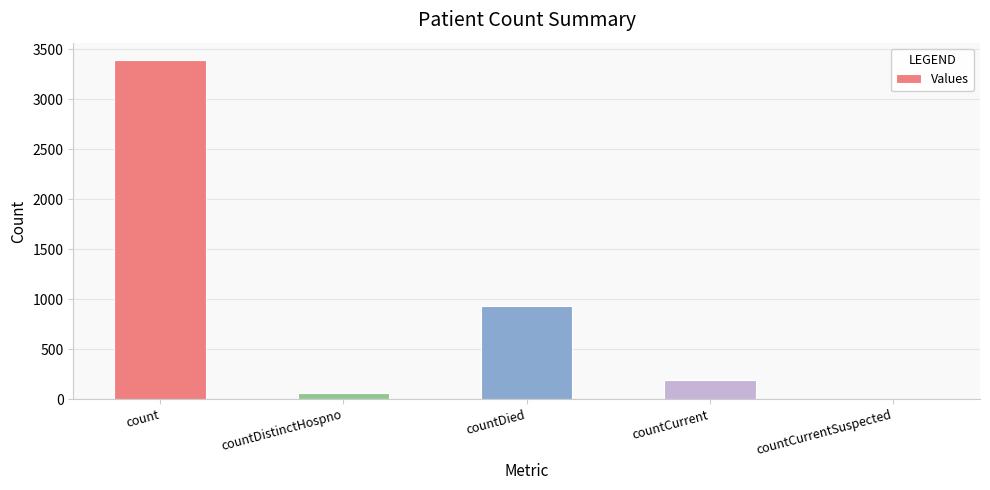

How many positive values are there?

4